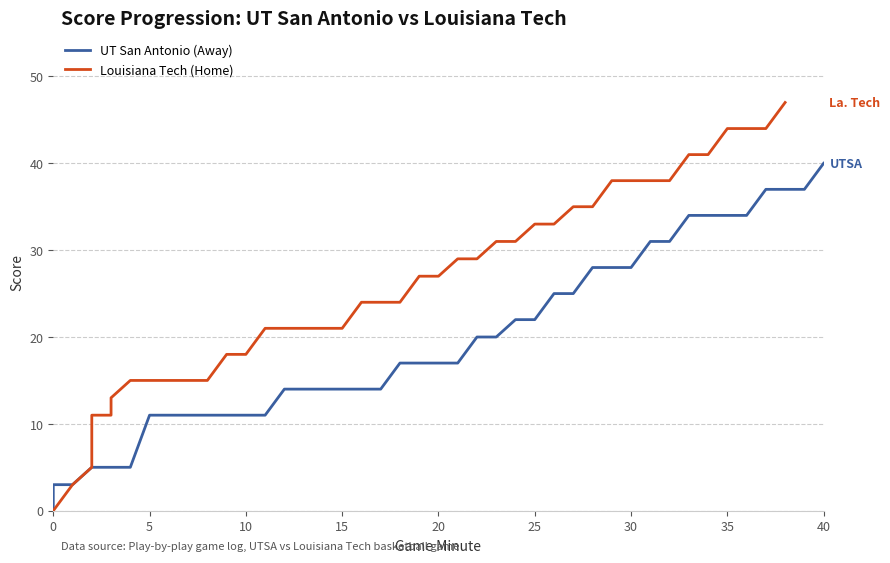

True or false: Away Score and Home Score cross at least once.

False